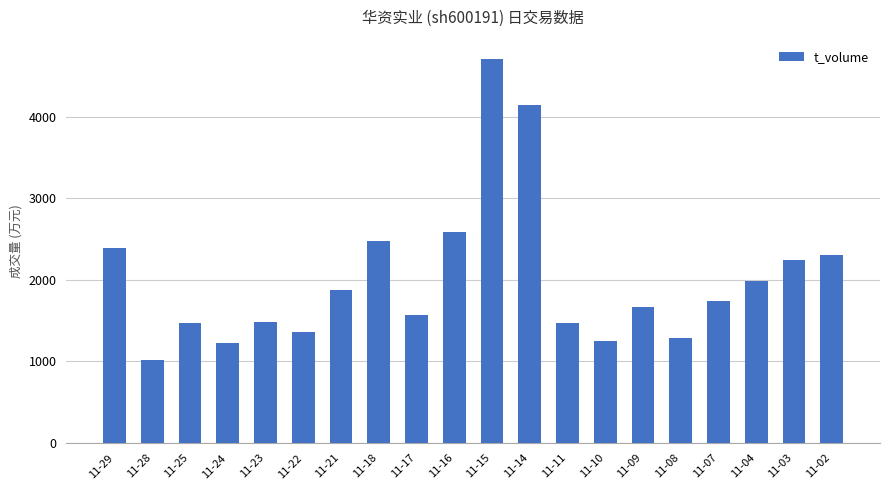

Read the value at 11-23, to the nearest 50.

1500